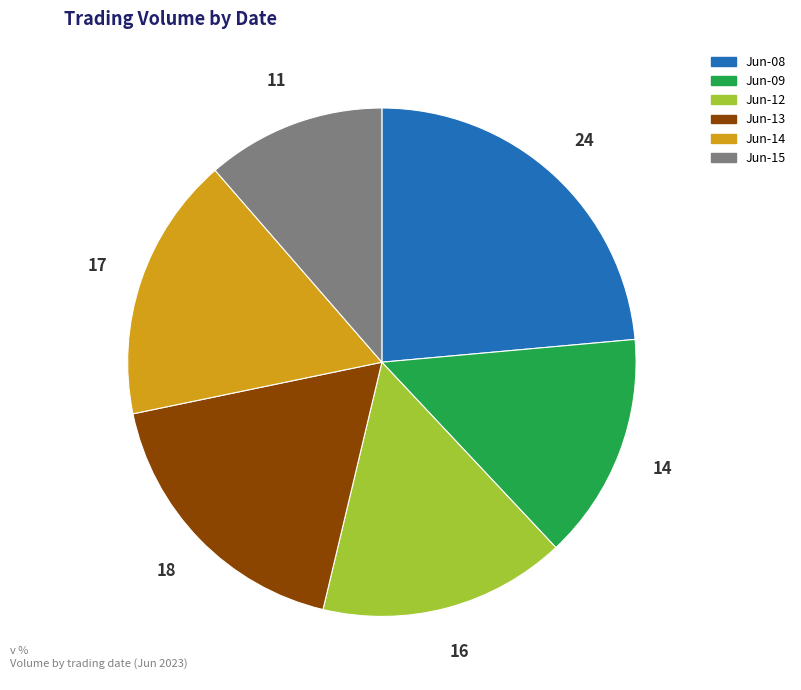

Is the sum of Jun-08 and Jun-15 greater than half?

No